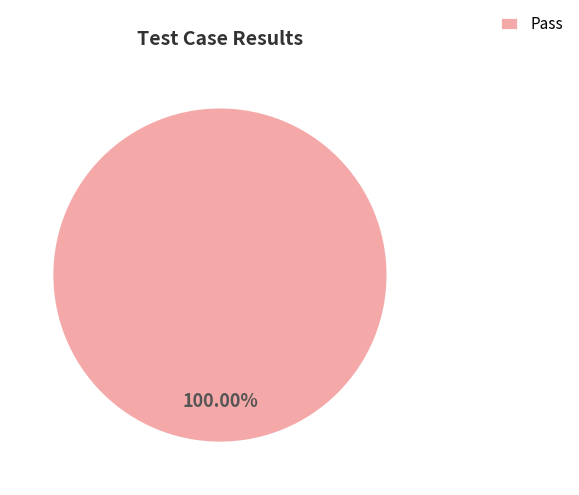

Does any single category account for the majority?

Yes